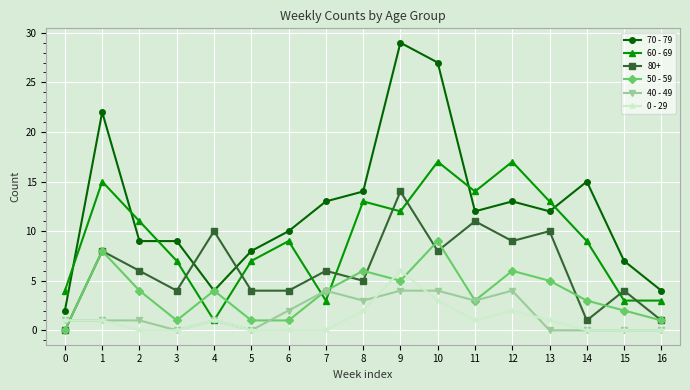

Where is 40 - 49 nearest to the value 2?

6